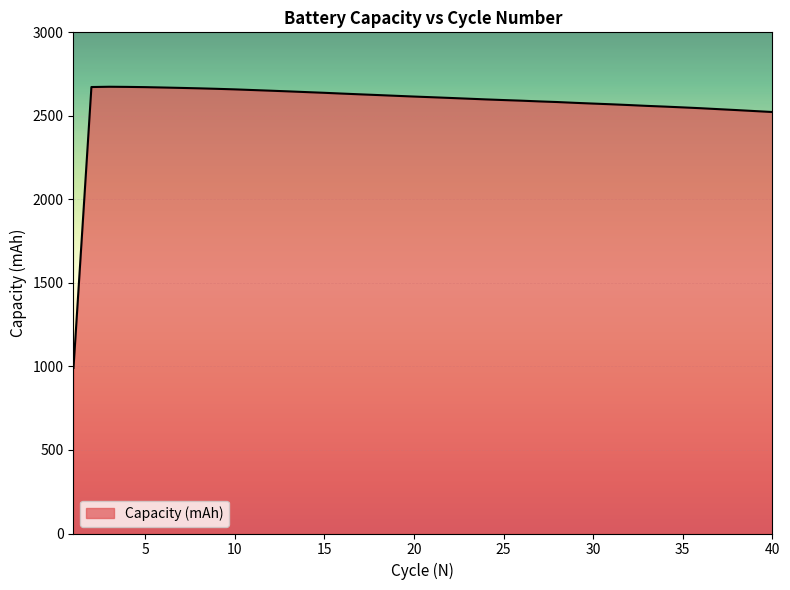

What is the minimum value shown in the chart?

990.7